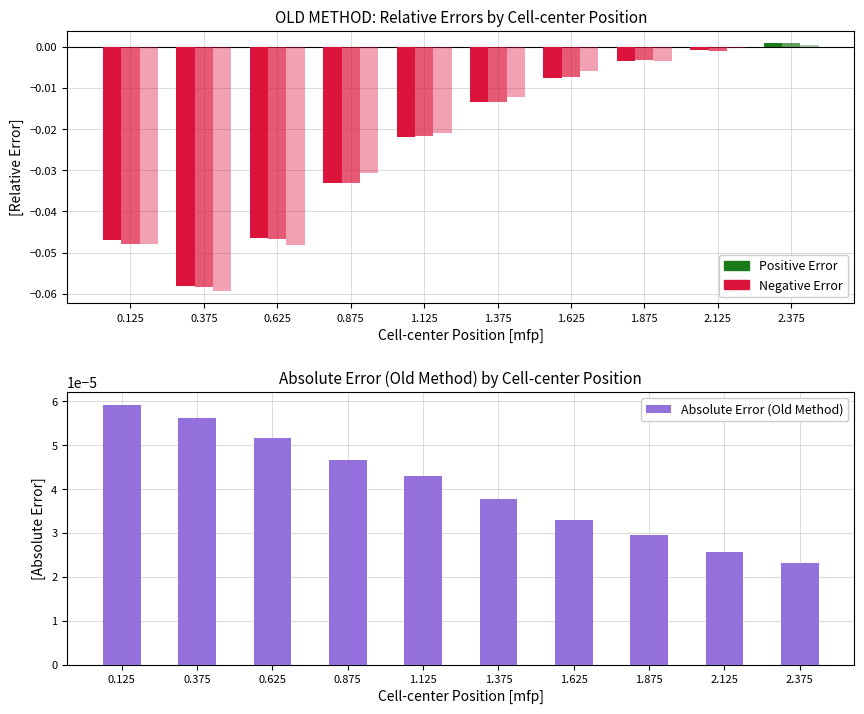

Count the Absolute Error (Old Method) values in the range 0 to 1.

10